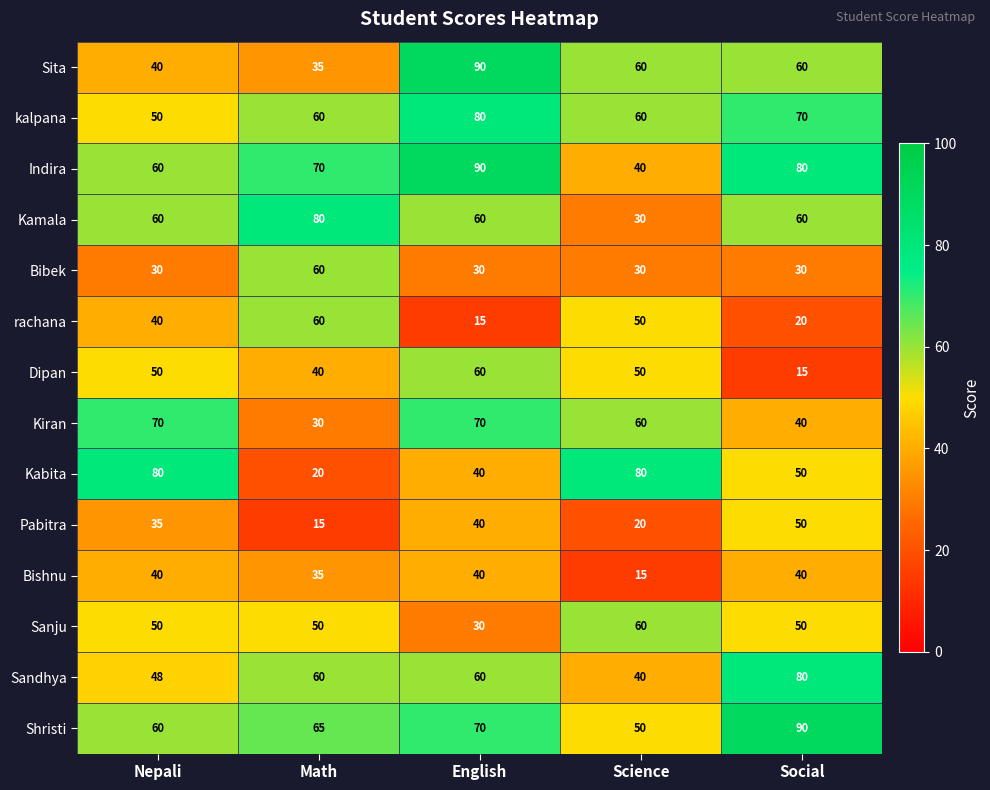

At which label does Indira reach its peak?

English